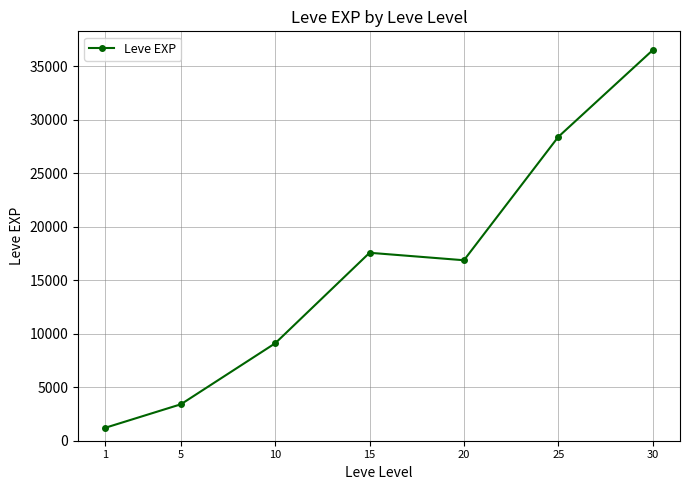

How many points are lower than both their immediate neighbors (excluding endpoints)?

1